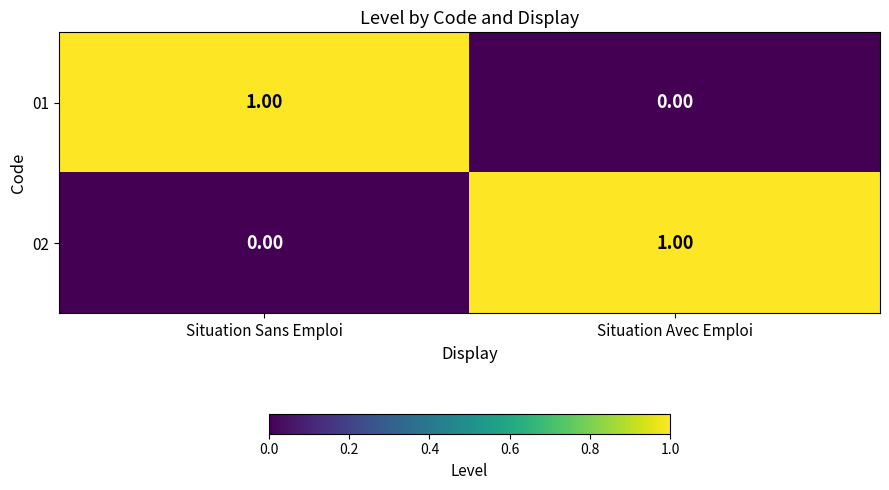

List the labels in order of 02 value, smallest first.

Situation Sans Emploi, Situation Avec Emploi